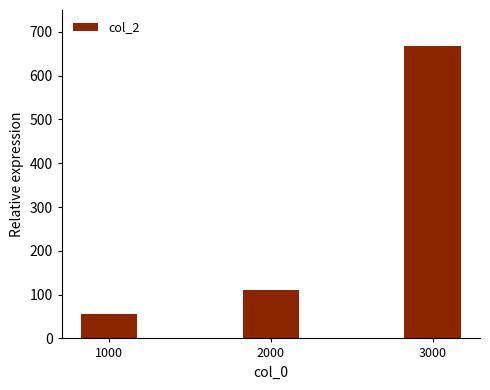

List the labels in order of value, largest first.

3000, 2000, 1000